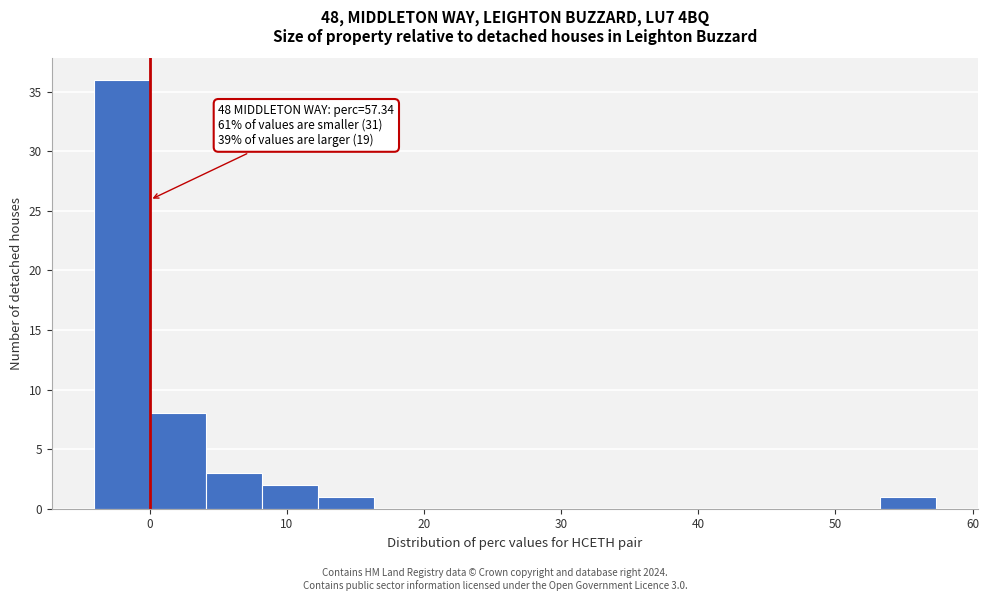

Over which range of the x-axis is the bar tallest?

-4 to 0